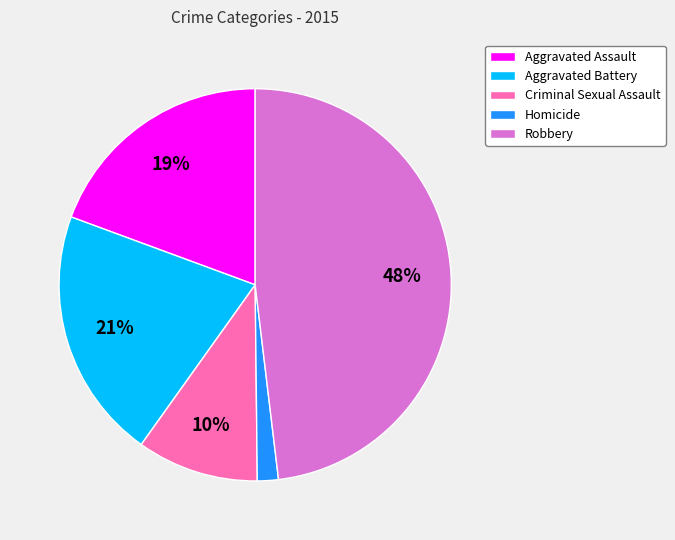

How many slices are in this pie chart?

5